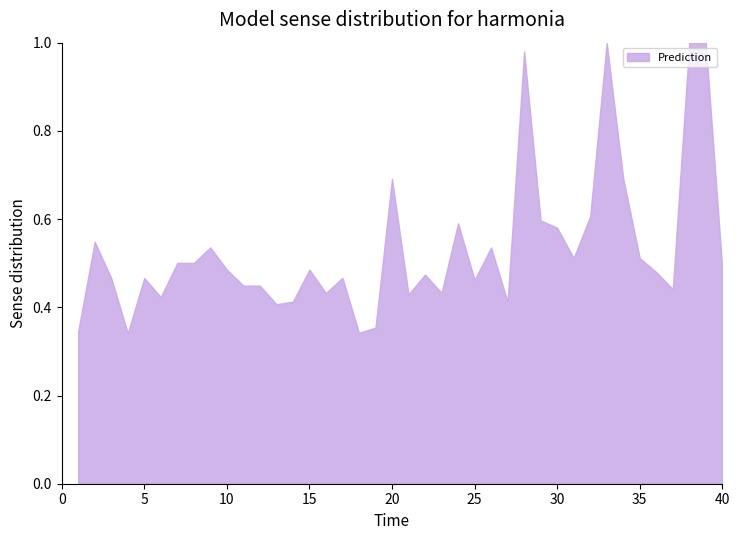

Is this an area chart (filled region under the line)?

Yes